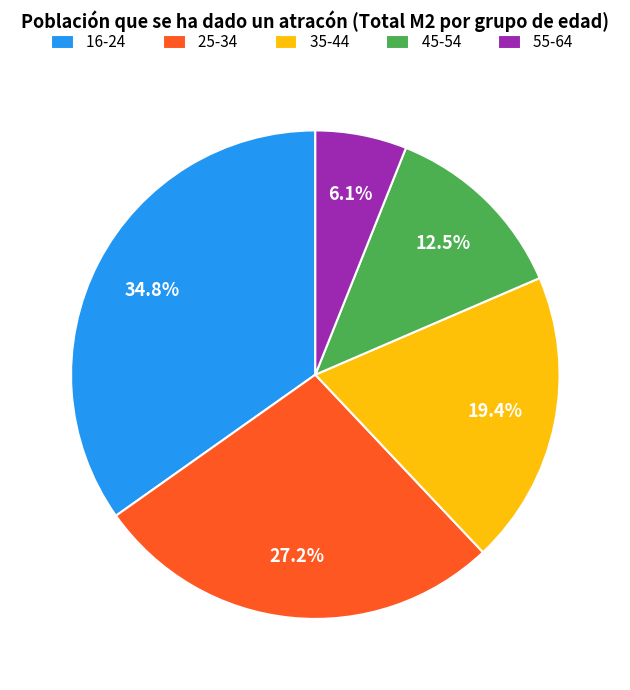

Is it true that 16-24 is 35% of the pie?

True